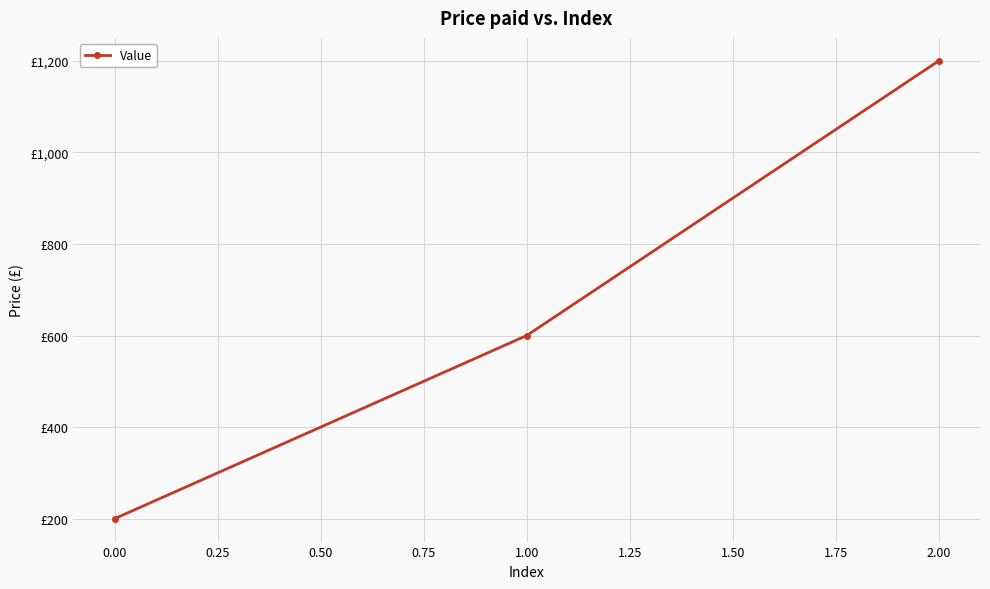

Does the chart have visible grid lines?

Yes